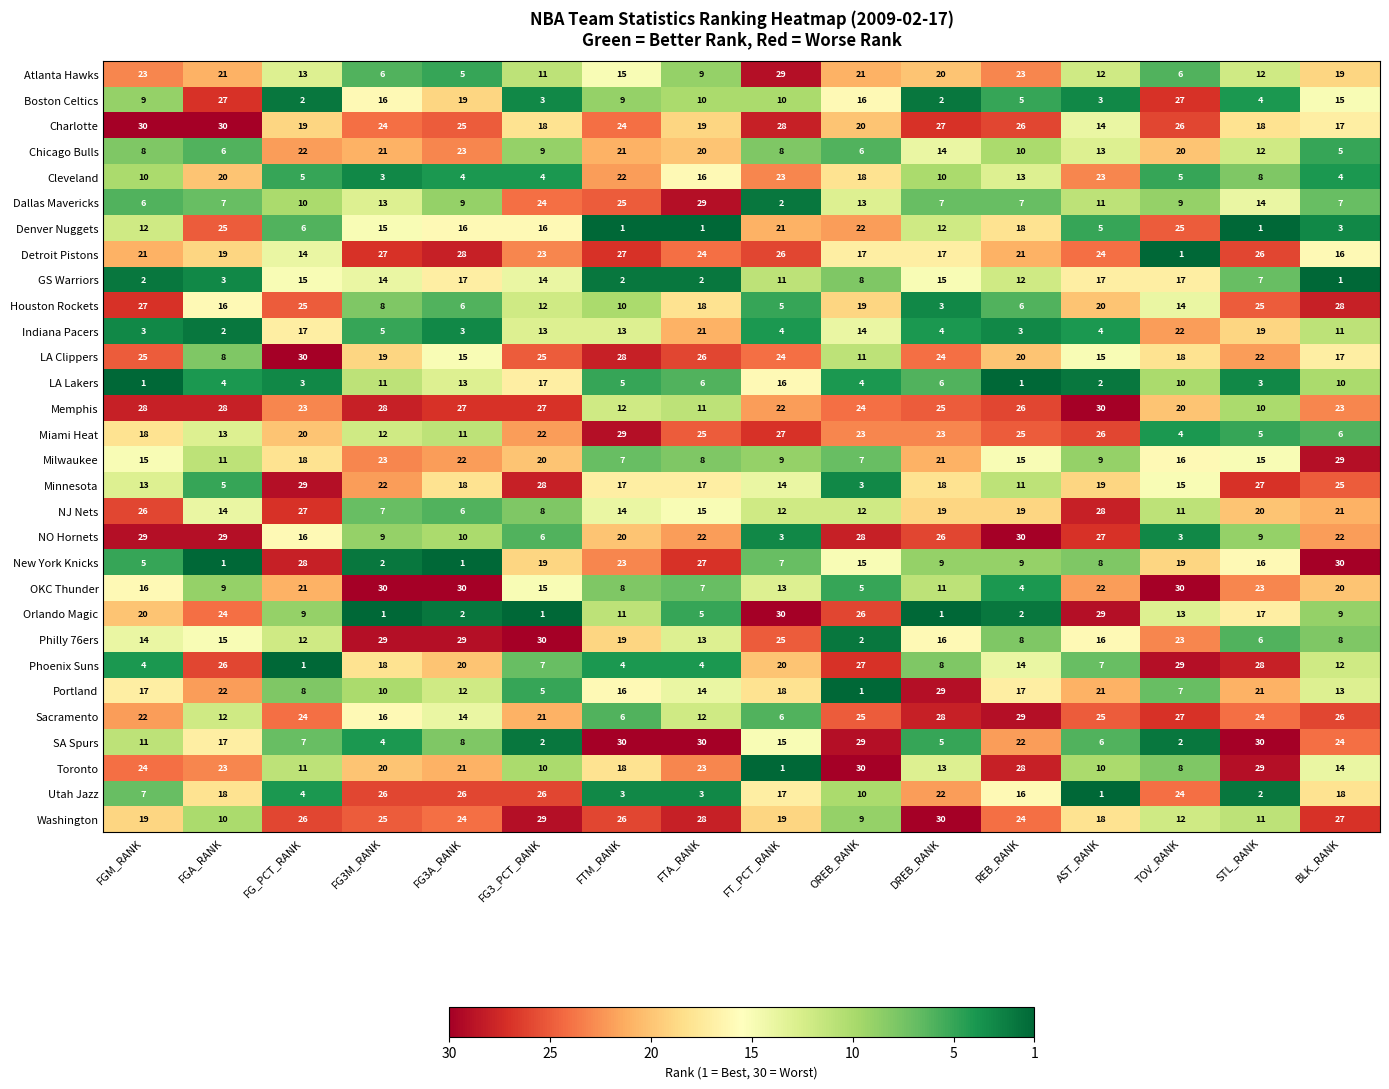

What is the greatest value displayed?

30